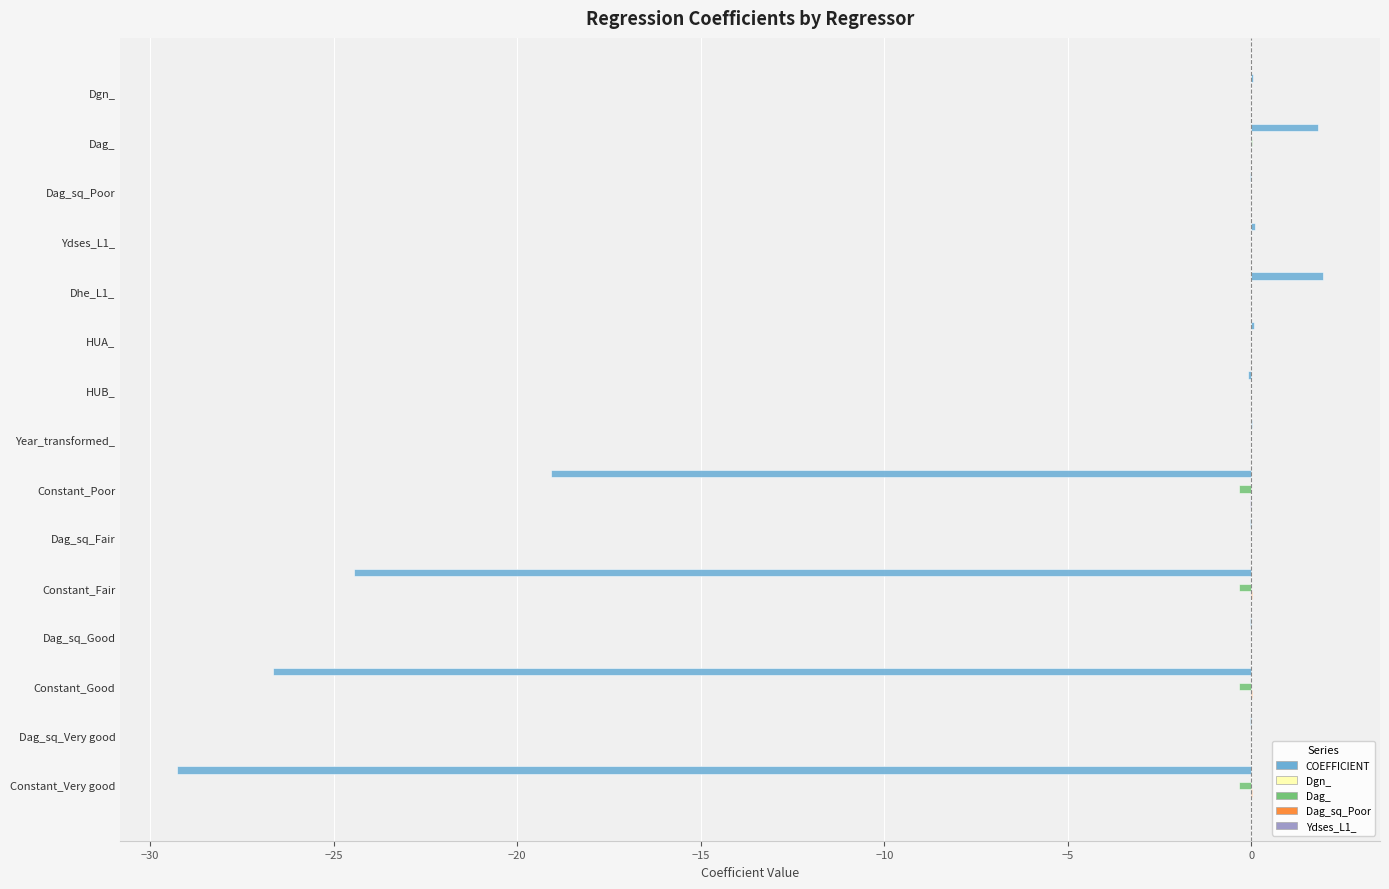

Between Constant_Poor and Constant_Very good, which series saw the biggest shift?

COEFFICIENT